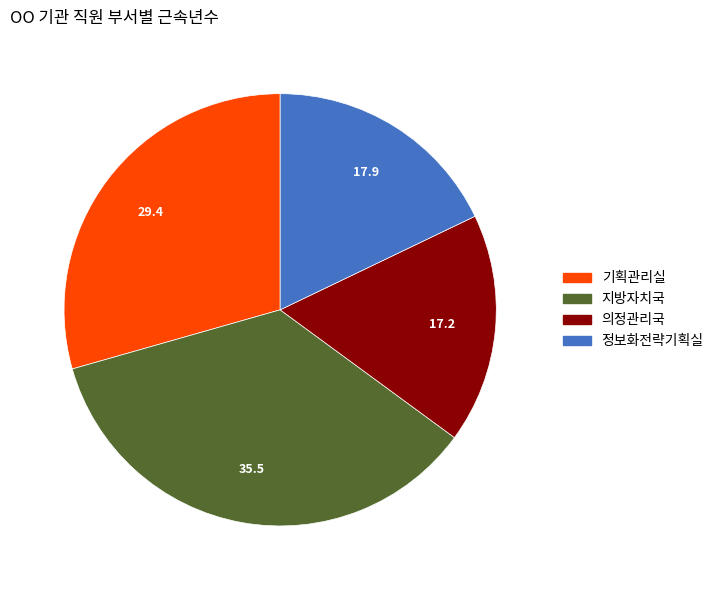

Is there any slice that represents more than half of the pie?

No